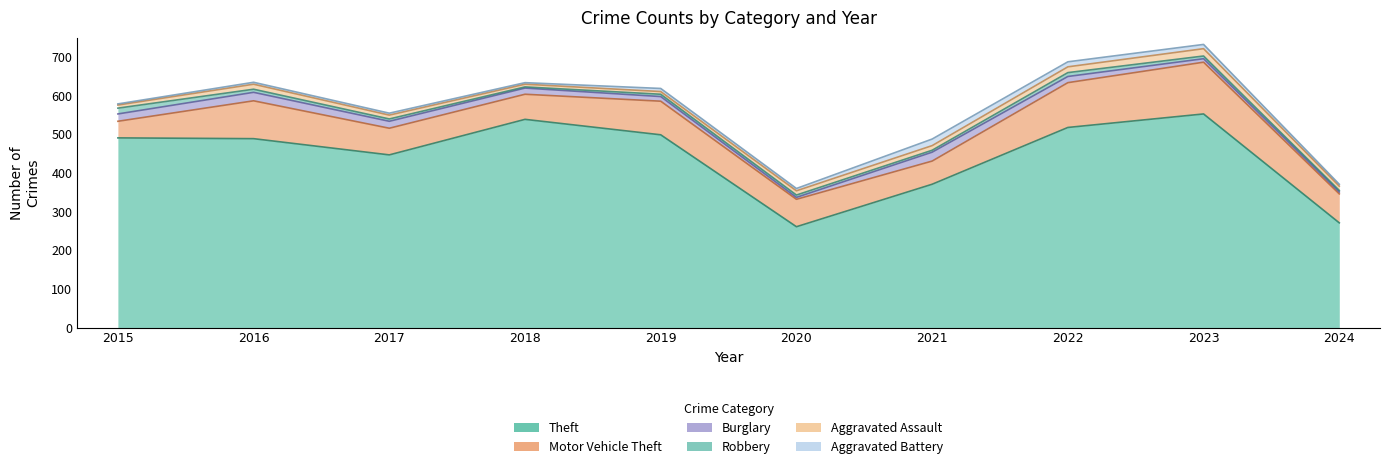

In Burglary, how many points are lower than both neighbors (excluding endpoints)?

1